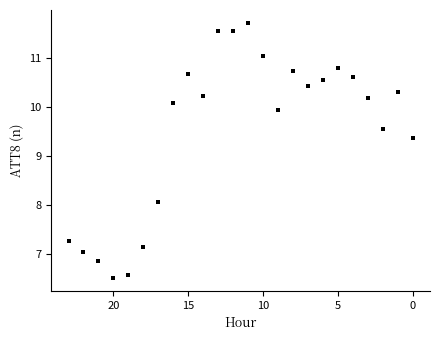

What is the range of Y values (max minus min)?

5.2